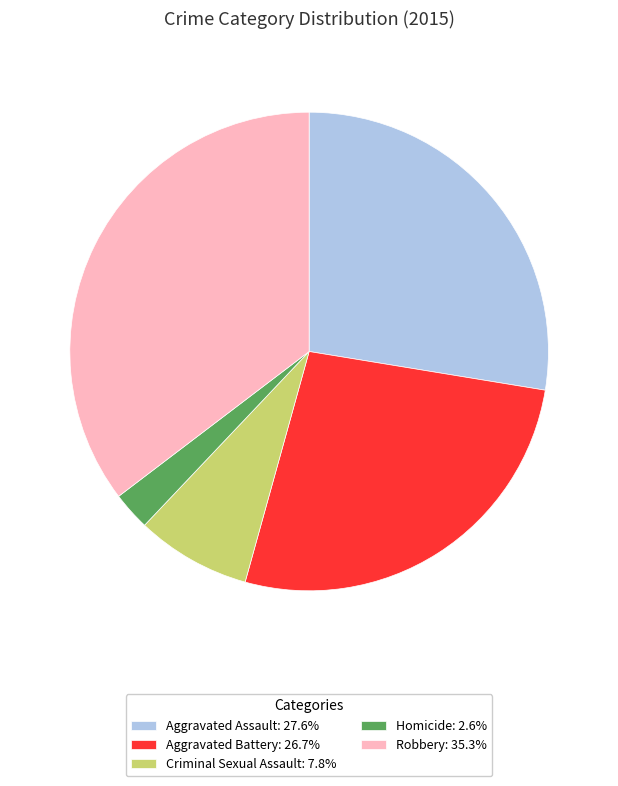

Do Aggravated Assault: 27.6% and Criminal Sexual Assault: 7.8% together represent more than half of the pie?

No